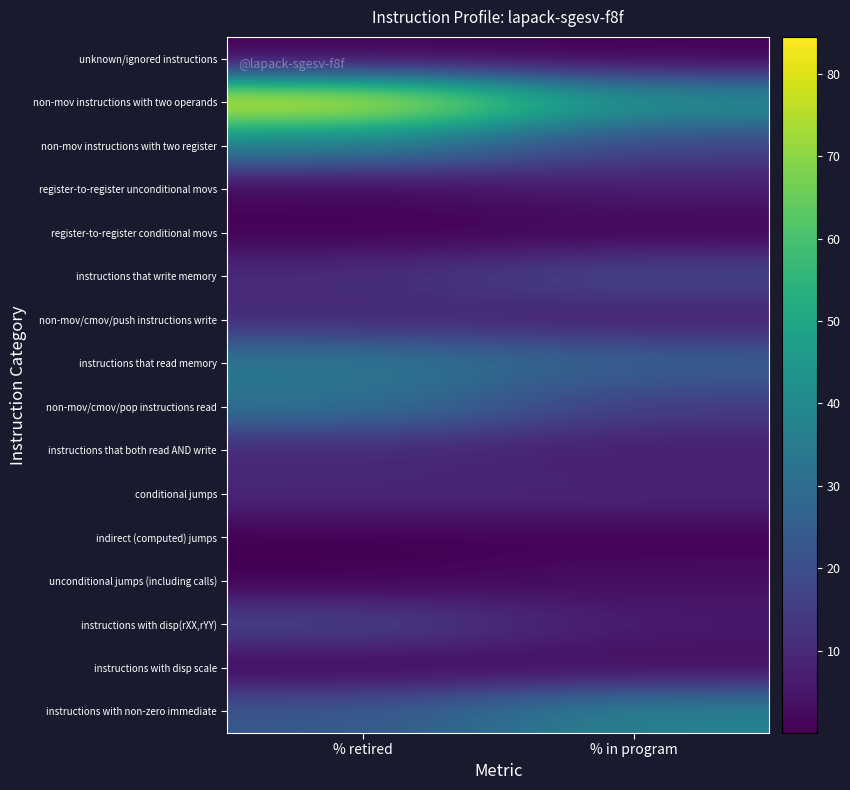

Reading left to right, list all the values displayed in this chart.

unknown/ignored instructions: % retired=0.0	% in program=0.0
non-mov instructions with two operands: % retired=84.5	% in program=43.6
non-mov instructions with two register: % retired=36.8	% in program=16.8
register-to-register unconditional movs: % retired=1.3	% in program=6.5
register-to-register conditional movs: % retired=0.1	% in program=0.4
instructions that write memory: % retired=11.0	% in program=18.9
non-mov/cmov/push instructions write: % retired=9.4	% in program=6.7
instructions that read memory: % retired=34.5	% in program=26.3
non-mov/cmov/pop instructions read: % retired=32.2	% in program=14.7
instructions that both read AND write: % retired=9.4	% in program=6.8
conditional jumps: % retired=9.7	% in program=9.3
indirect (computed) jumps: % retired=0.0	% in program=0.2
unconditional jumps (including calls): % retired=0.0	% in program=3.3
instructions with disp(rXX,rYY): % retired=18.1	% in program=6.0
instructions with disp scale: % retired=0.7	% in program=2.1
instructions with non-zero immediate: % retired=23.3	% in program=38.0